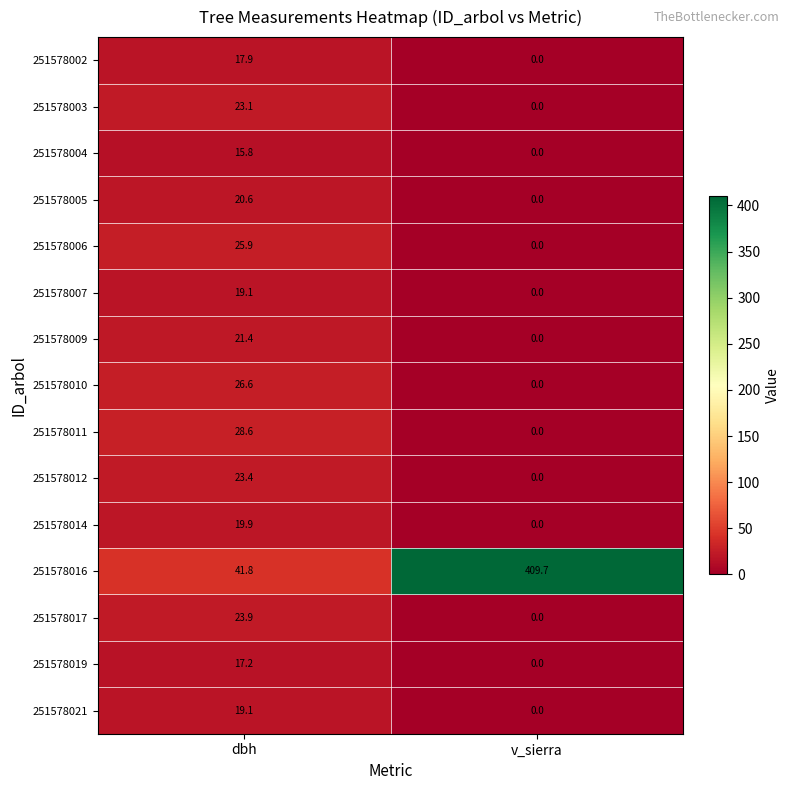

Which label corresponds to the smallest value in the chart?

v_sierra